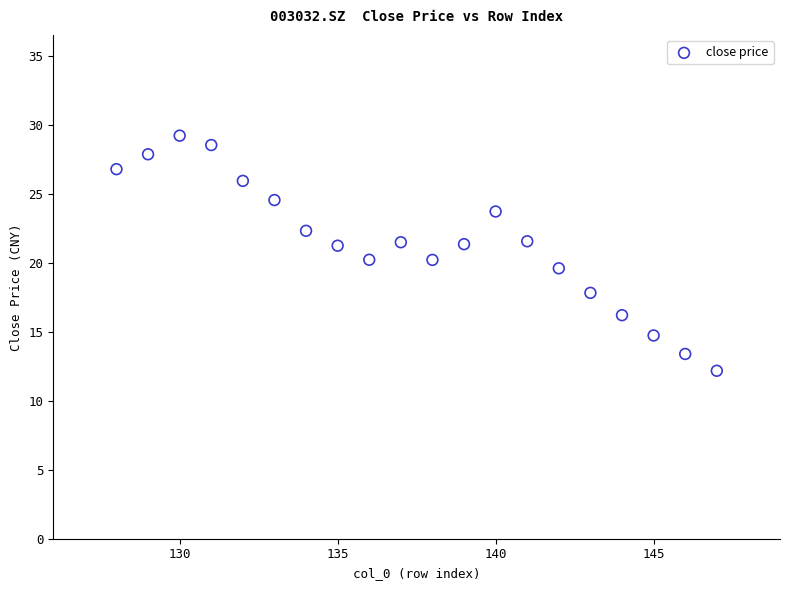

What is the range of X values (max minus min)?

19.0